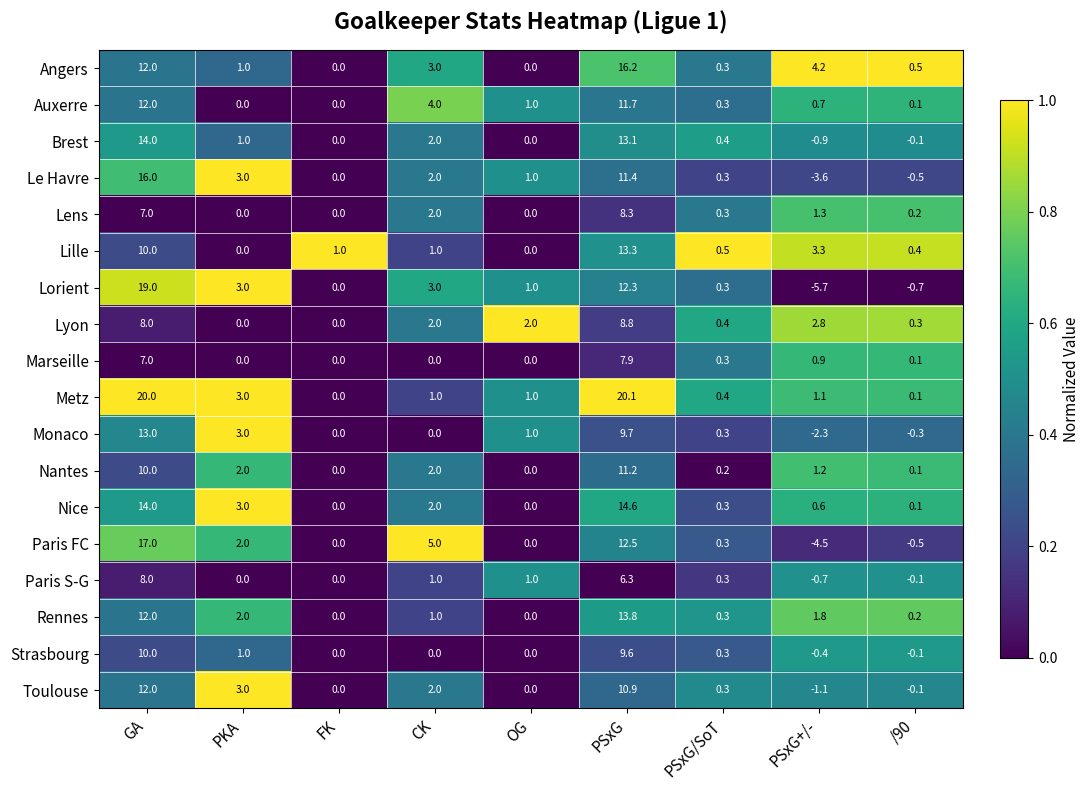

Read the Angers value at PSxG+/-.

4.2